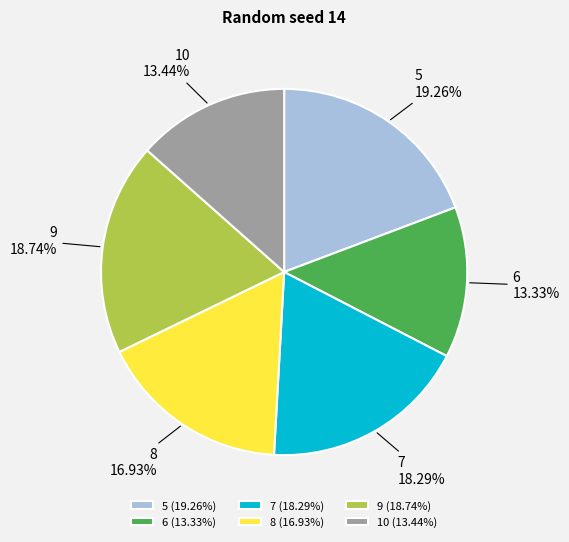

To the nearest percent, what portion does 9 represent?

19%